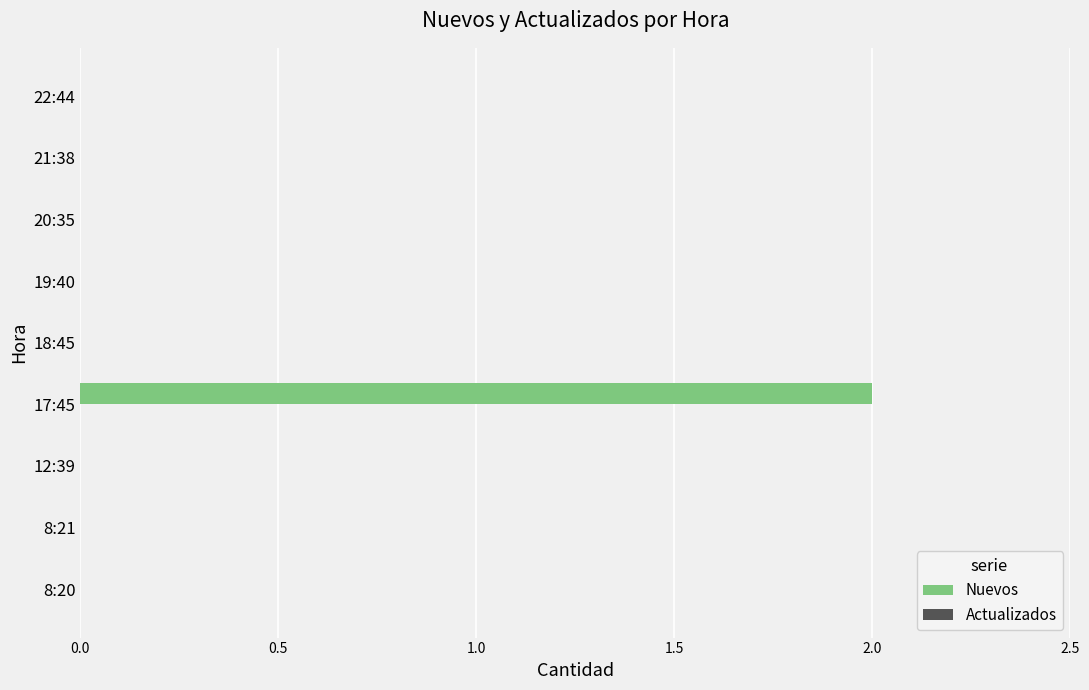

Which label corresponds to the largest value in the chart?

17:45